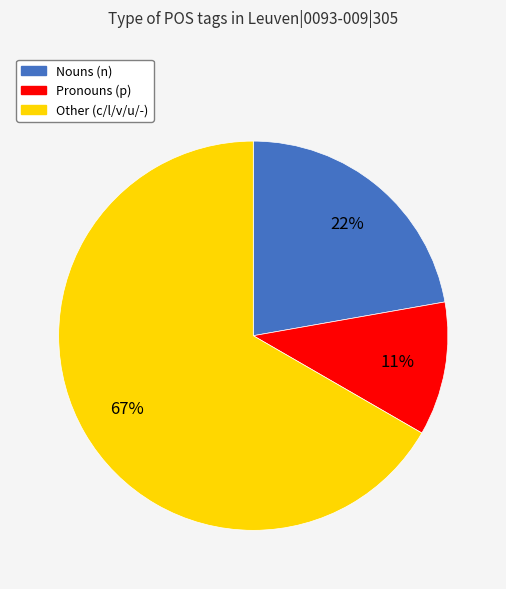

To the nearest percent, what percentage of the pie is Pronouns (p)?

11%